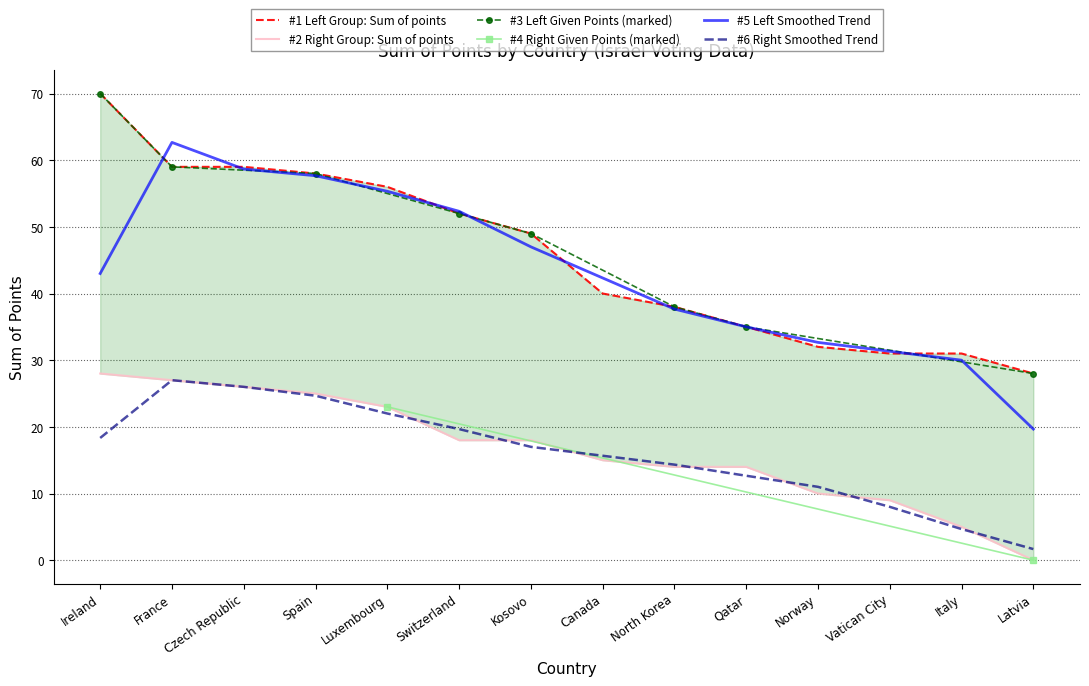

What is the minimum value for Left: Sum of points?

28